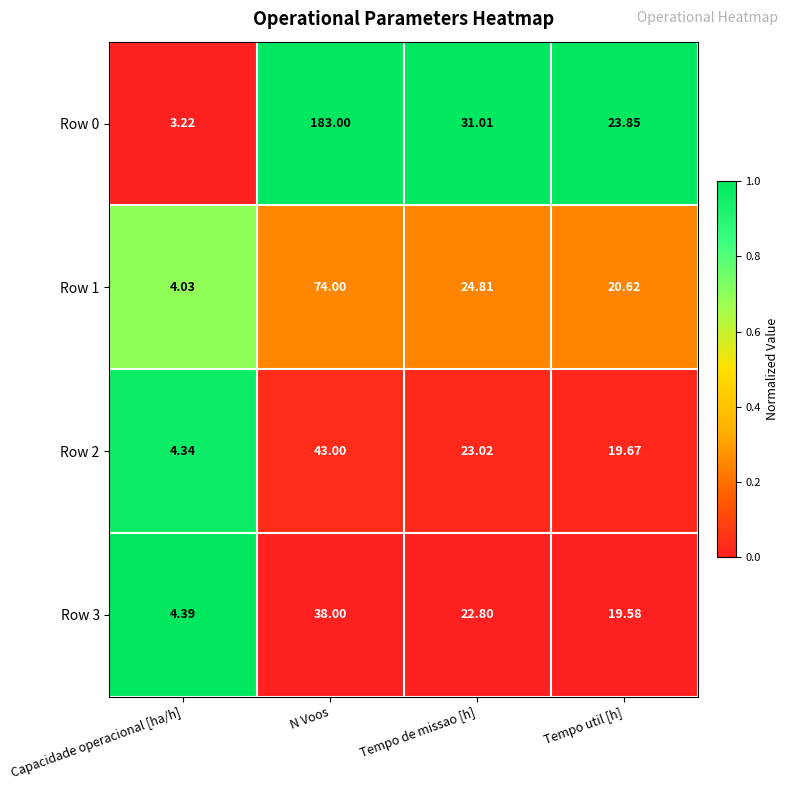

How many categories are shown in the chart?

4